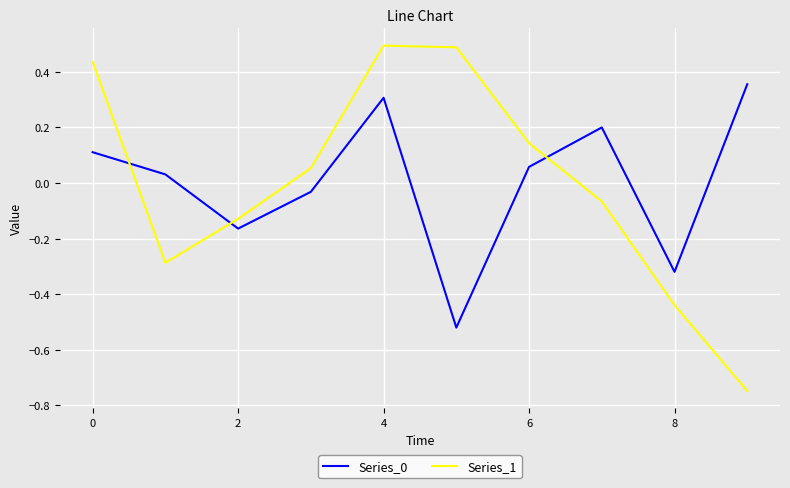

Which series has the widest spread of values?

Series_1